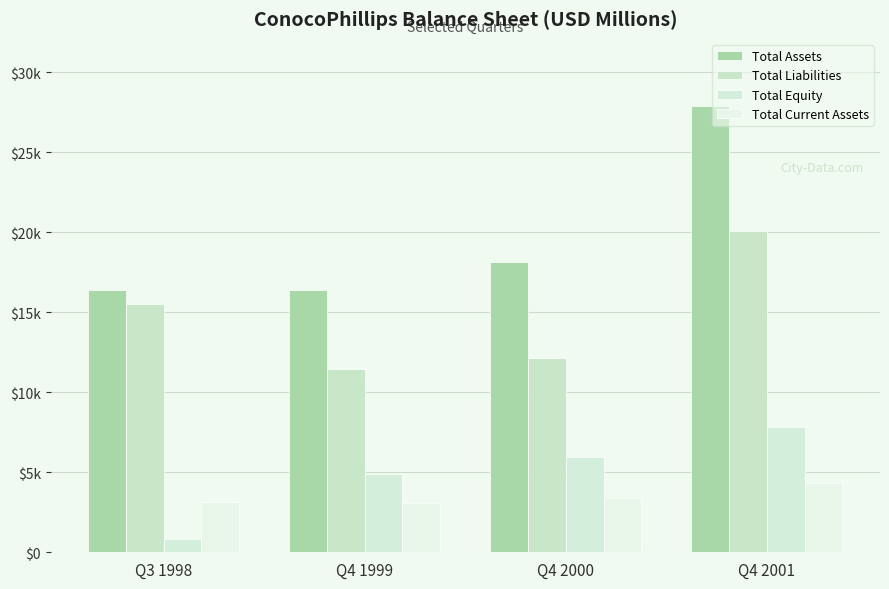

Which series has the largest range (max minus min)?

Total Assets